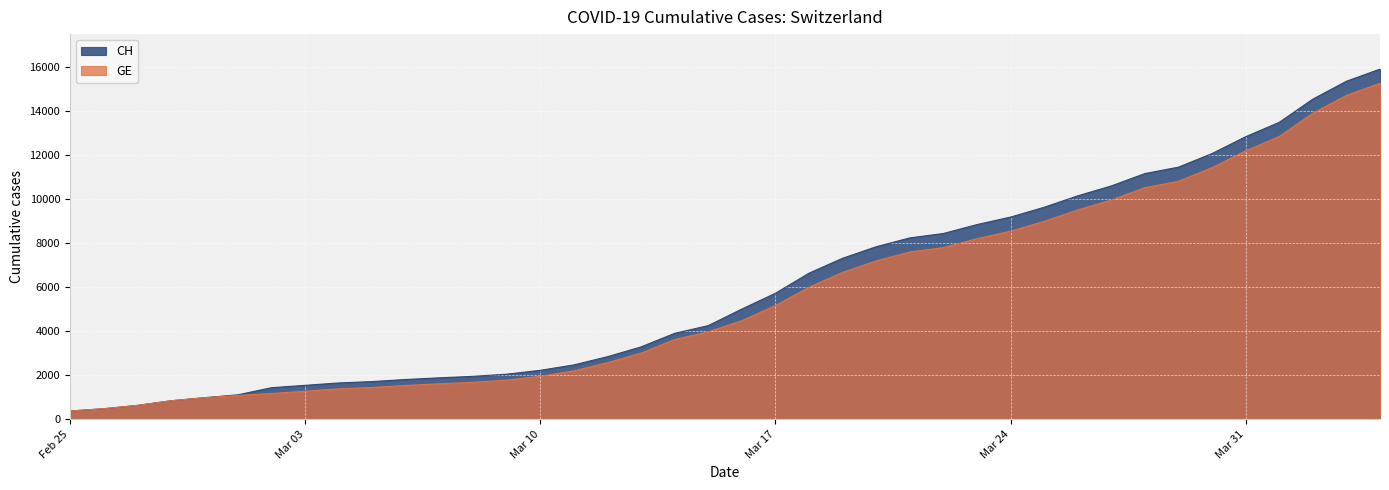

What is the highest value of the CH series?

15926